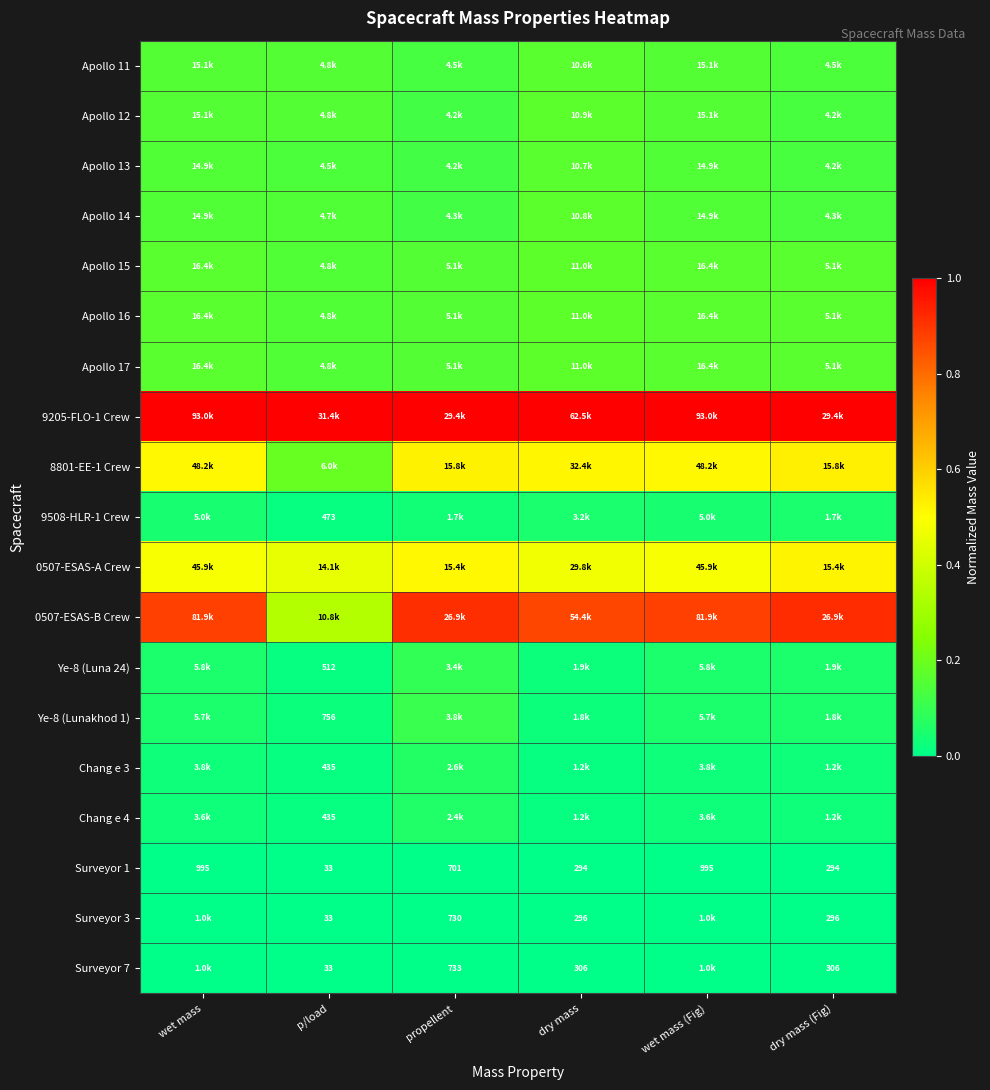

True or false: Apollo 17 has a value of 0.2 at dry mass.

False